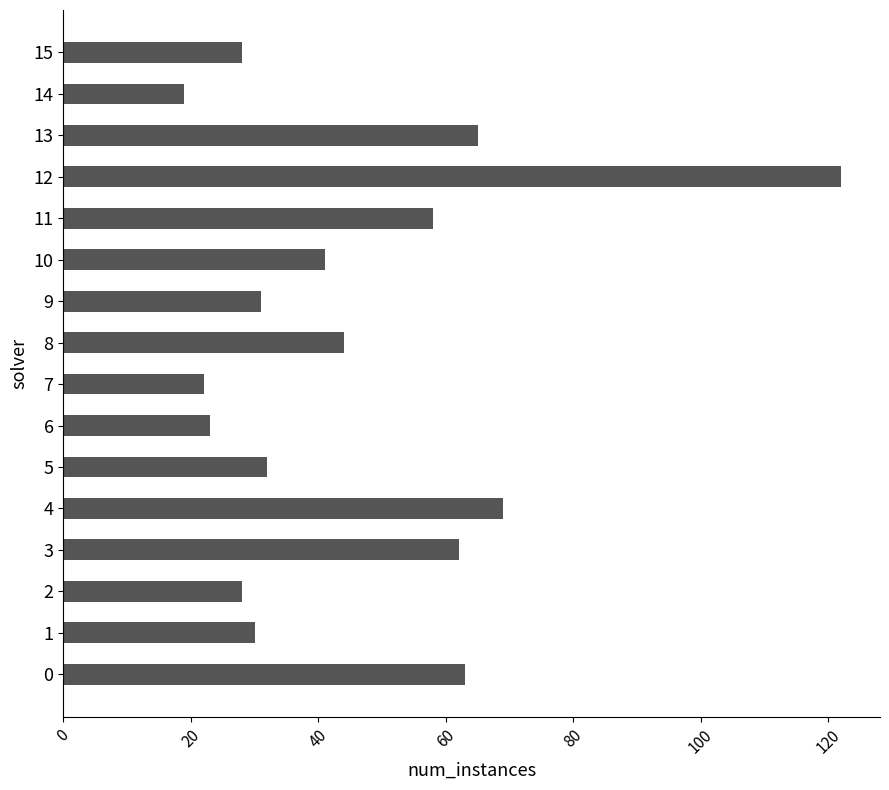

What is the minimum value shown in the chart?

19